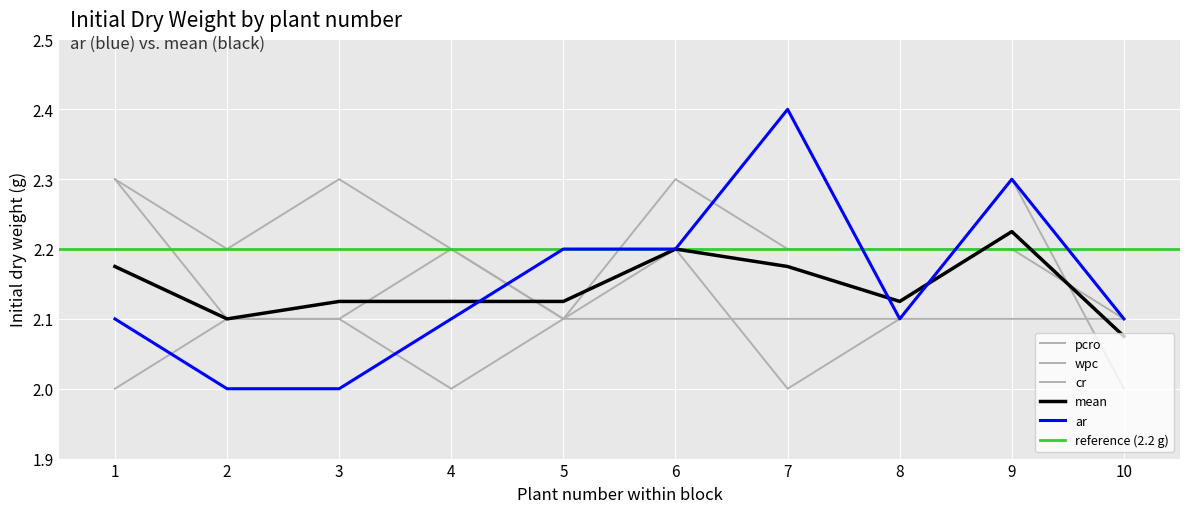

What is the spread (max minus min) of values at 4?

0.2